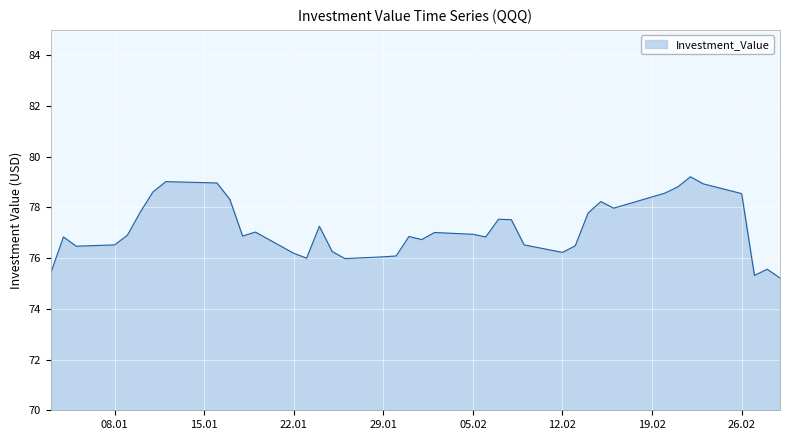

How many lines are shown in the chart?

1